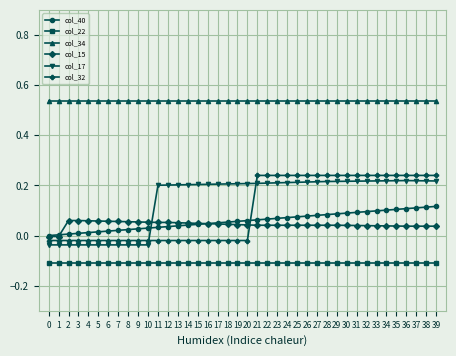

Which series has the widest spread of values?

col_32